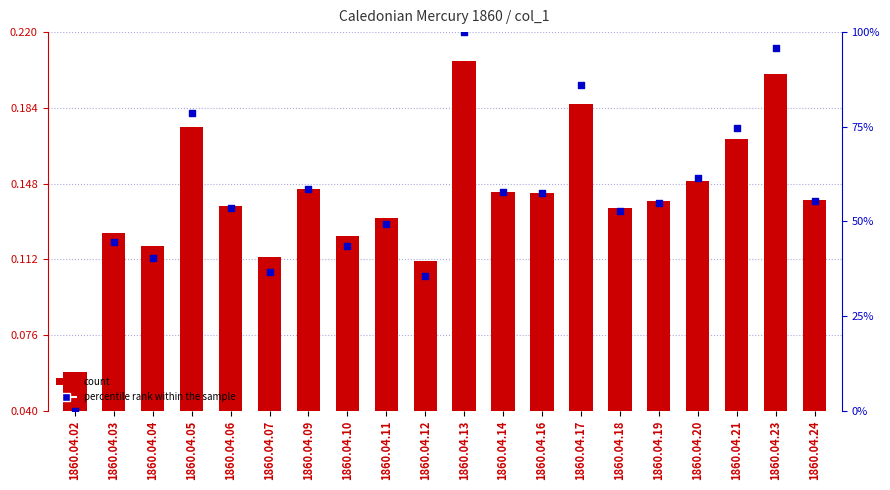

Which series has the largest total across all categories?

percentile rank within the sample